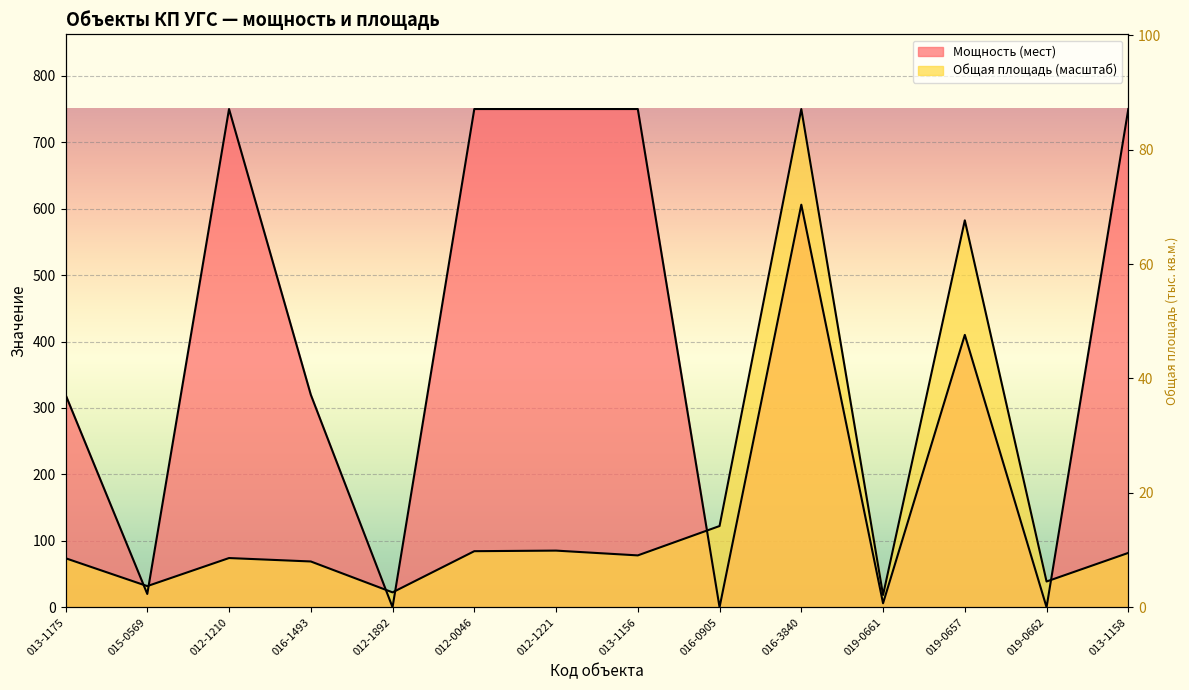

The value of Общая площадь (тыс. кв.м.) at 016-3840 is 1141.2. True or false?

False